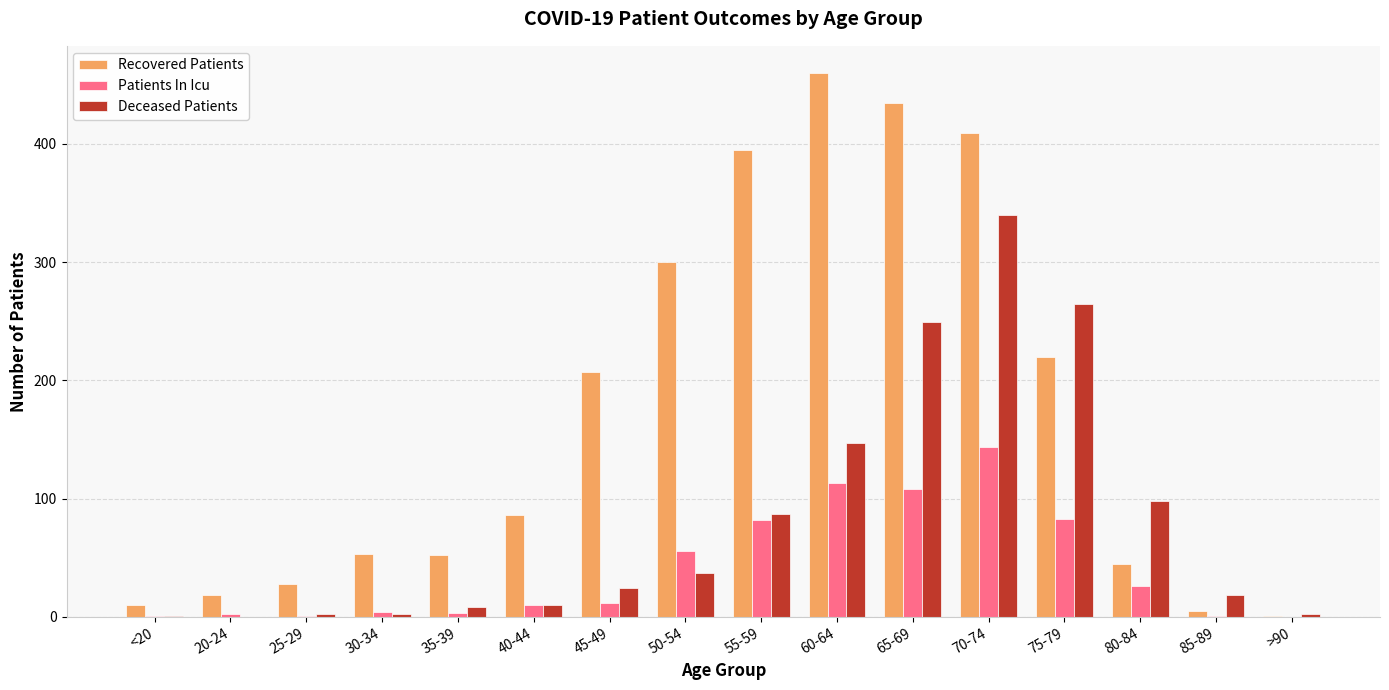

What is the total value across all series at 55-59?

564